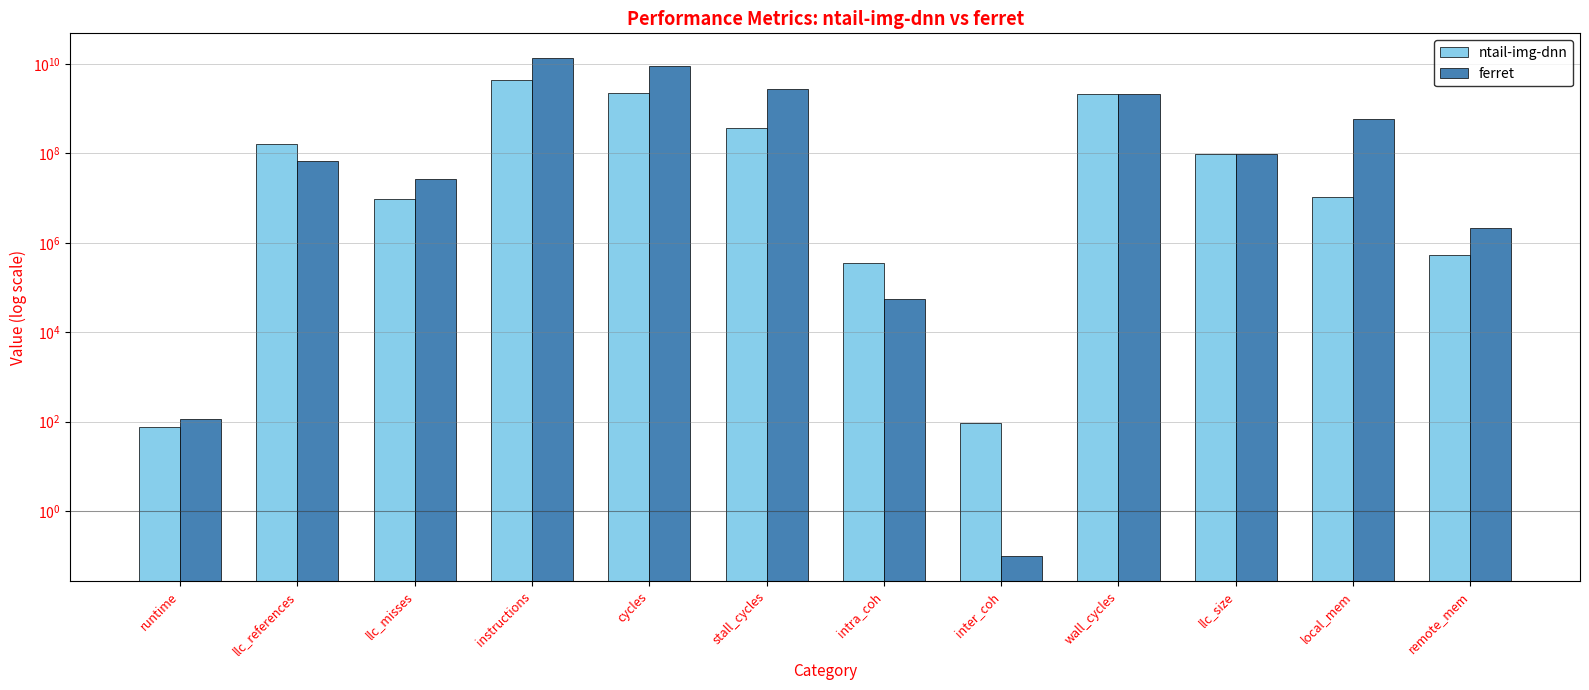

How many groups of bars are there?

12